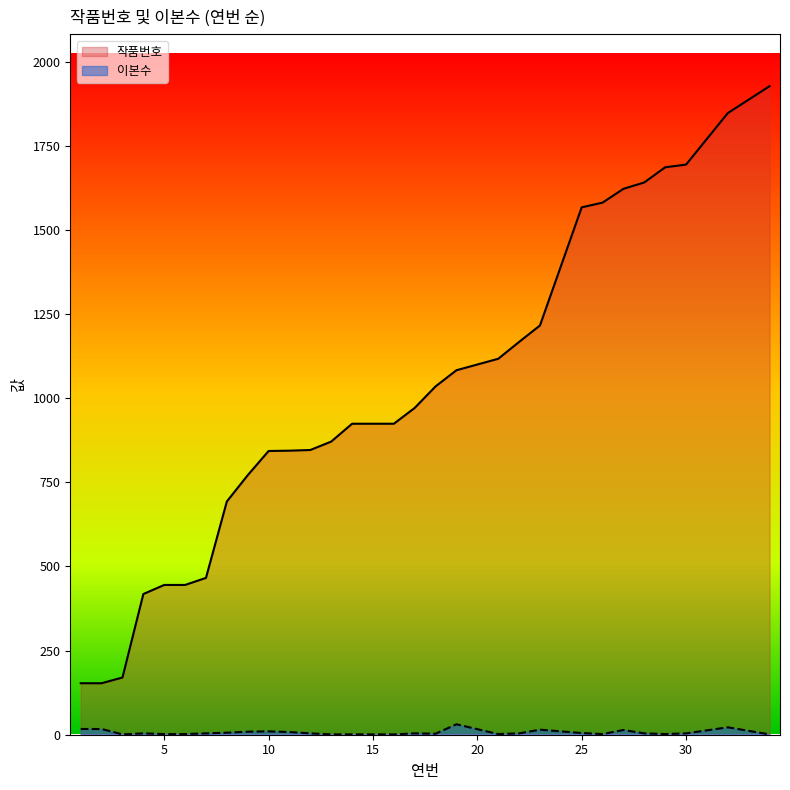

Which category has the highest value in the 작품번호 series?

34